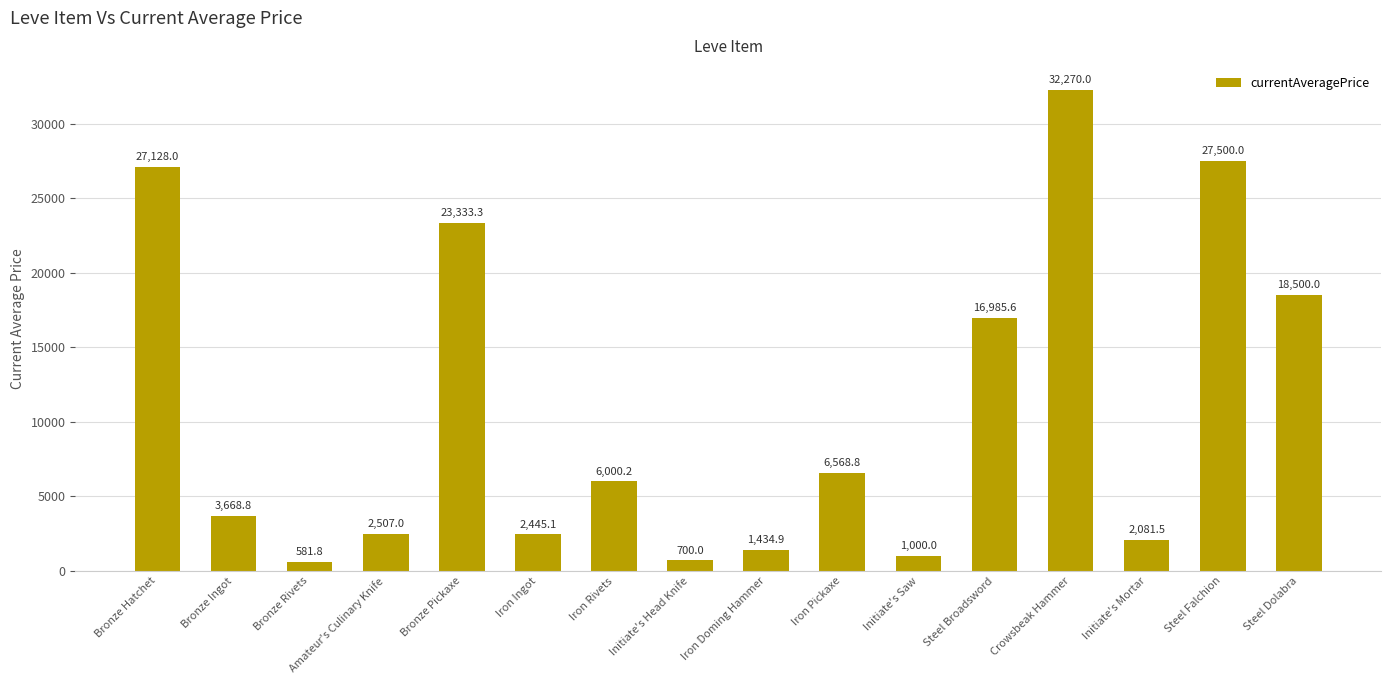

At which label is the value closest to 16425?

Steel Broadsword